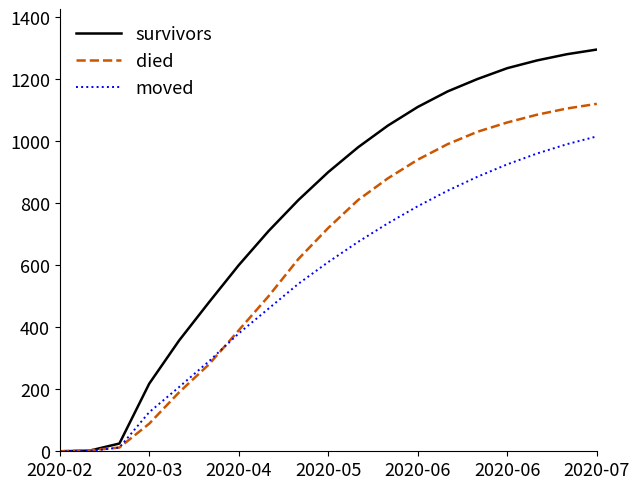

List the series in order of their overall mean, lowest first.

moved, died, survivors